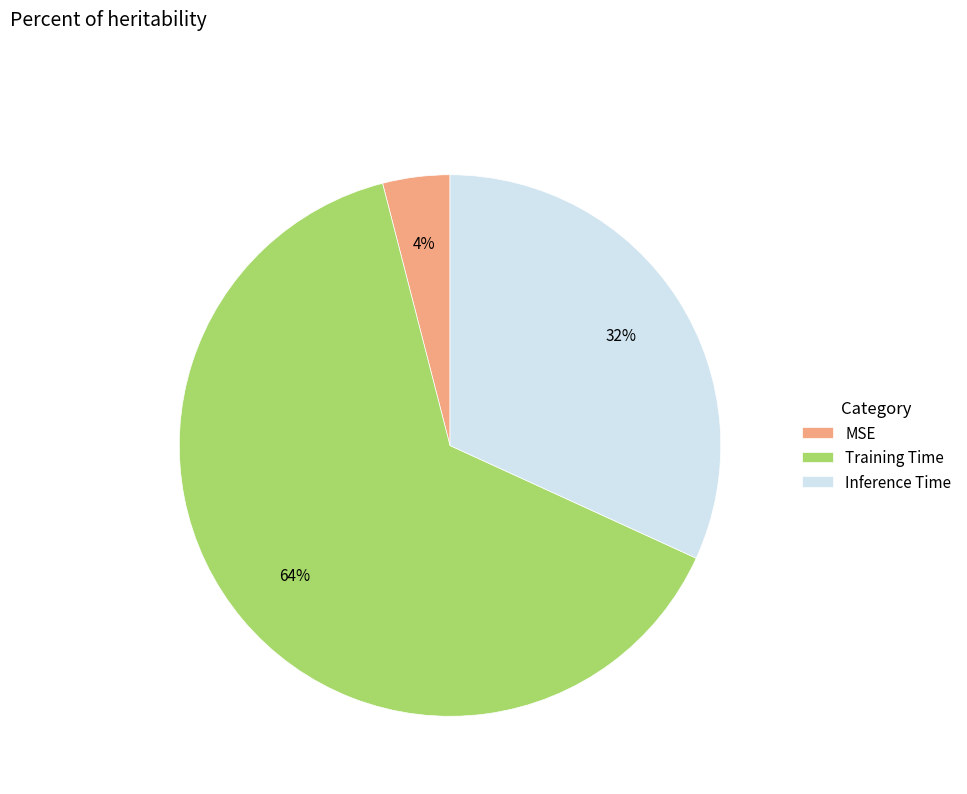

To the nearest percent, what portion does MSE represent?

4%